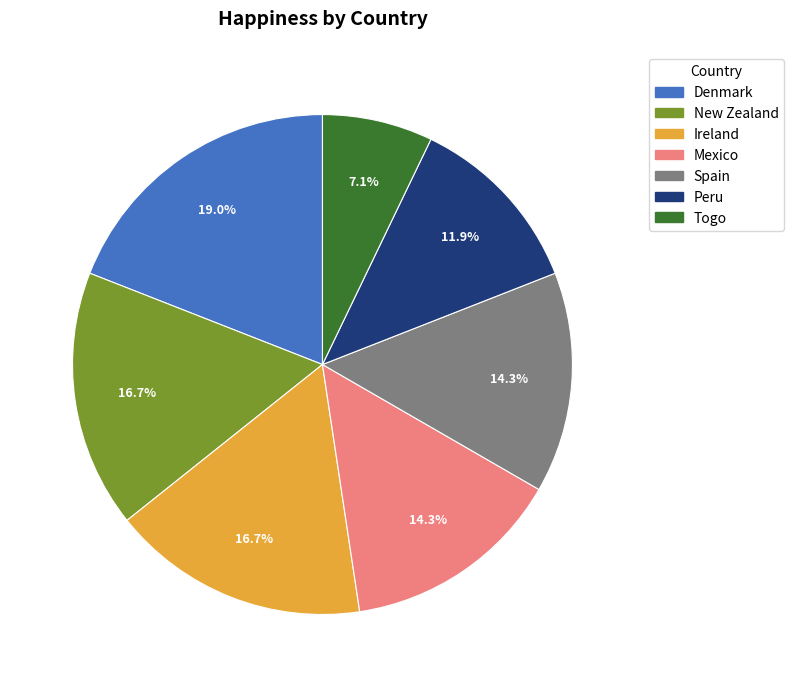

How many segments does this pie chart have?

7